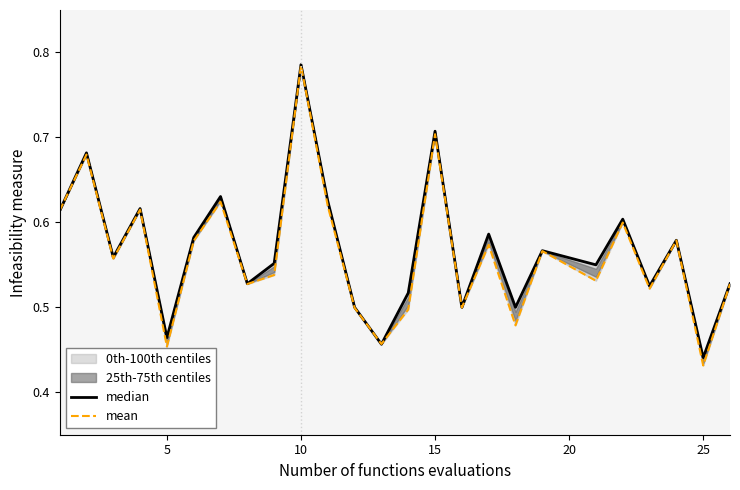

Does the chart have visible grid lines?

No